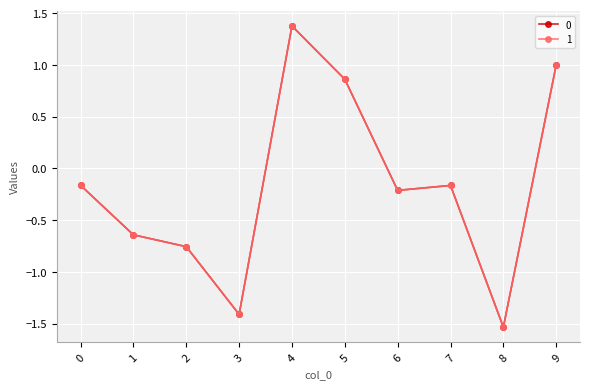

Reading left to right, what are all the values shown in this chart?

0: 0=-0.2	1=-0.6	2=-0.8	3=-1.4	4=1.4	5=0.9	6=-0.2	7=-0.2	8=-1.5	9=1.0
1: 0=-0.2	1=-0.6	2=-0.8	3=-1.4	4=1.4	5=0.9	6=-0.2	7=-0.2	8=-1.5	9=1.0